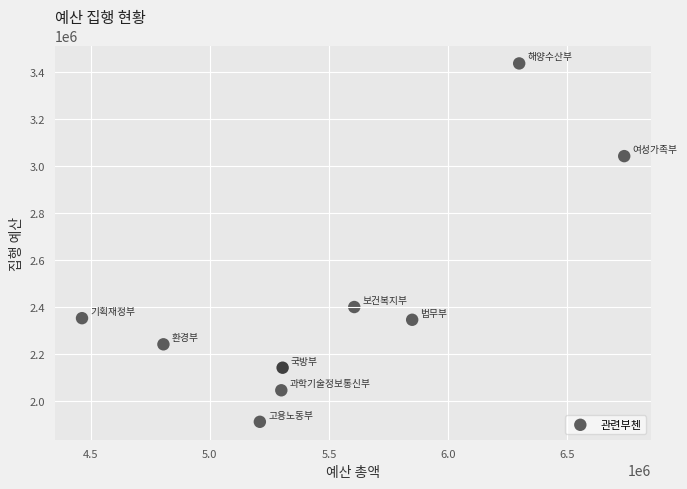

What Y value in the scatter plot is closest to 2672375?

2398400